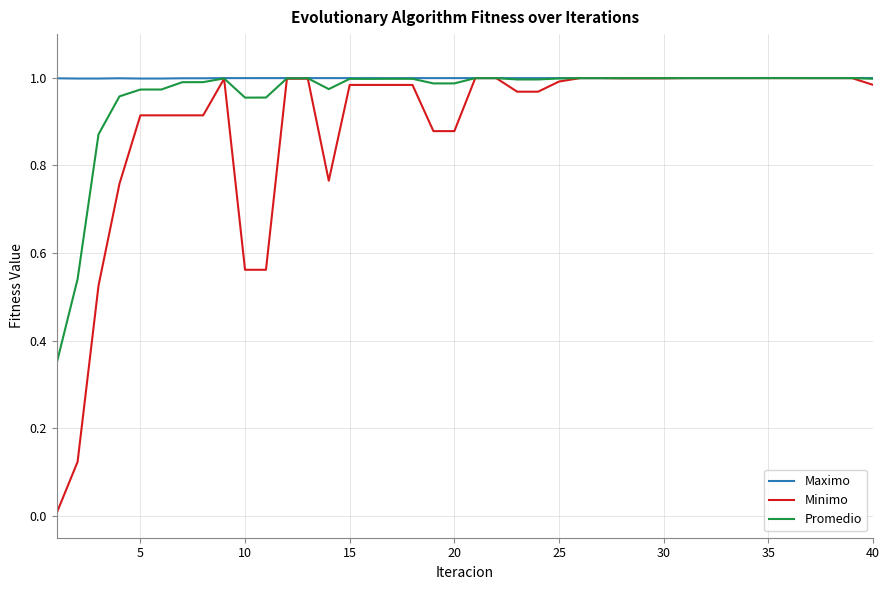

Which series has the widest spread of values?

Minimo